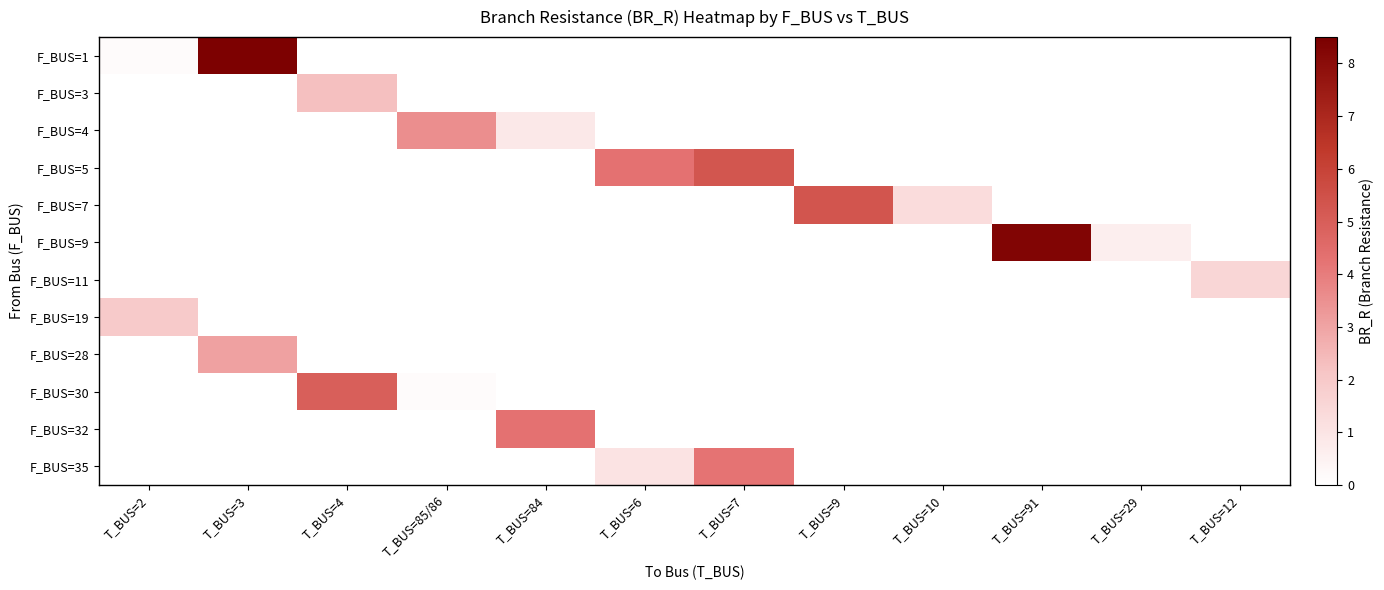

At which category is the sum across all series the highest?

T_BUS=3